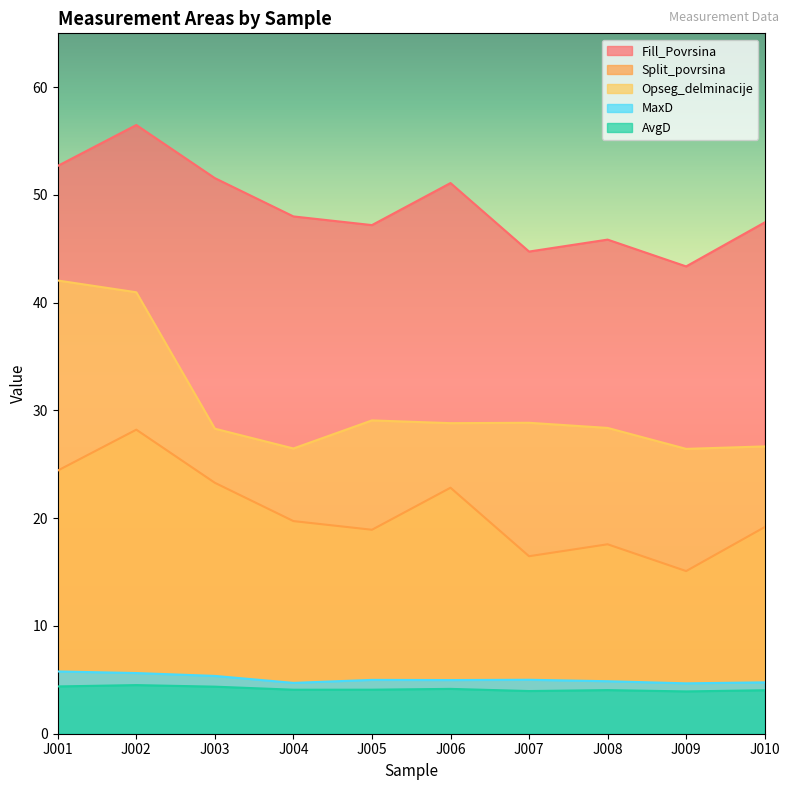

What is the value of the Split_povrsina point at the 5th from the left?

18.9